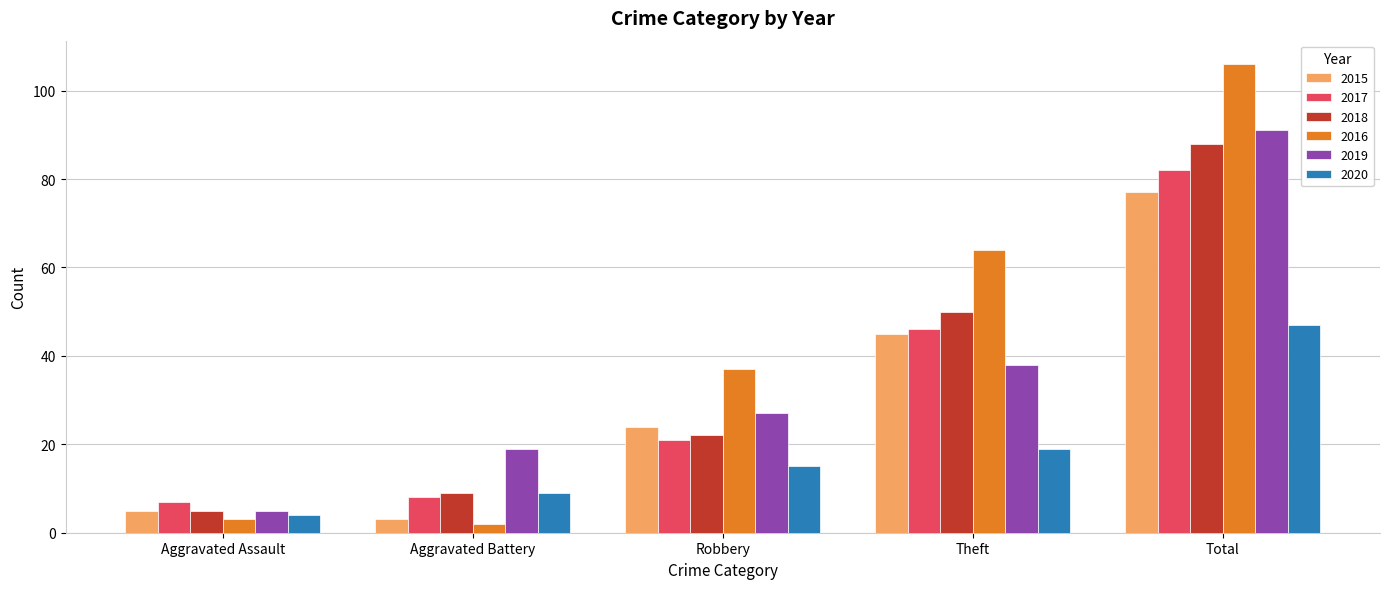

Are the bars horizontal?

No